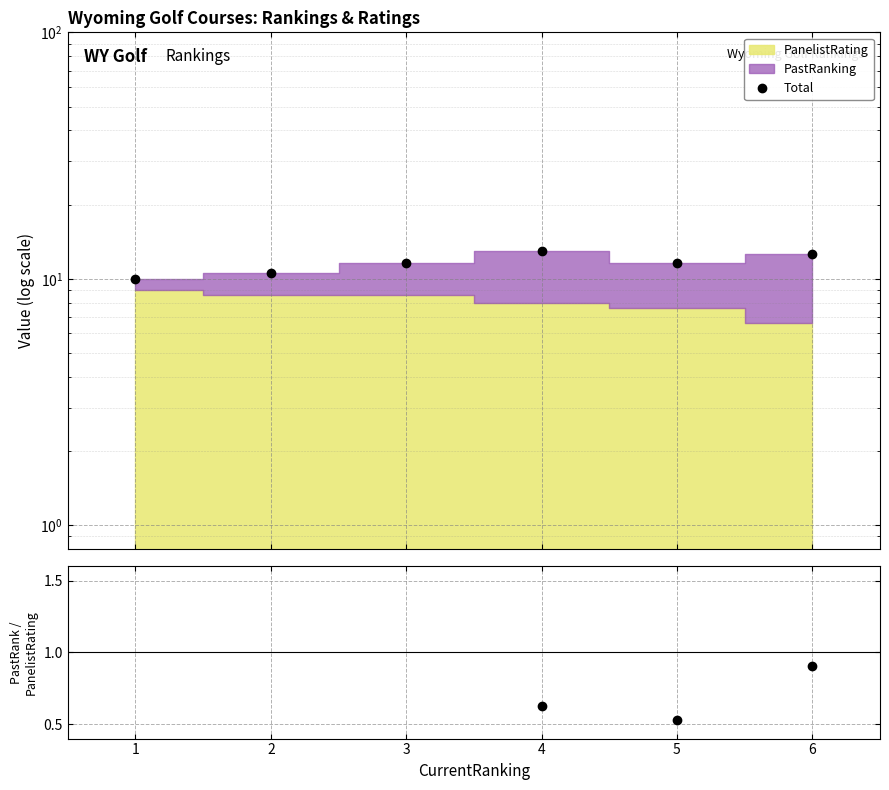

Is it true that Total equals 13.0 at 4?

True